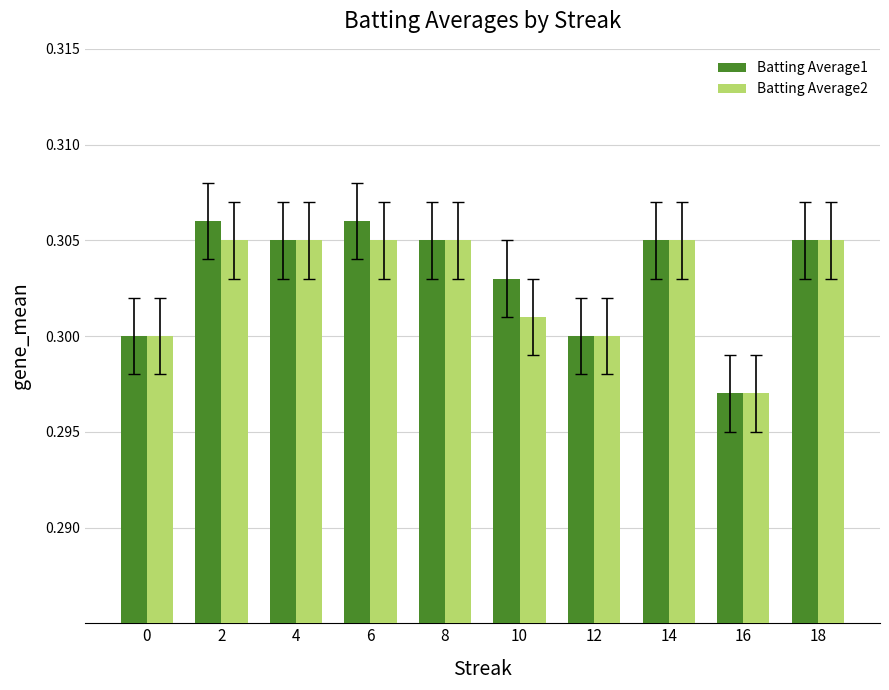

Which category has the lowest value in the Batting Average1 series?

16